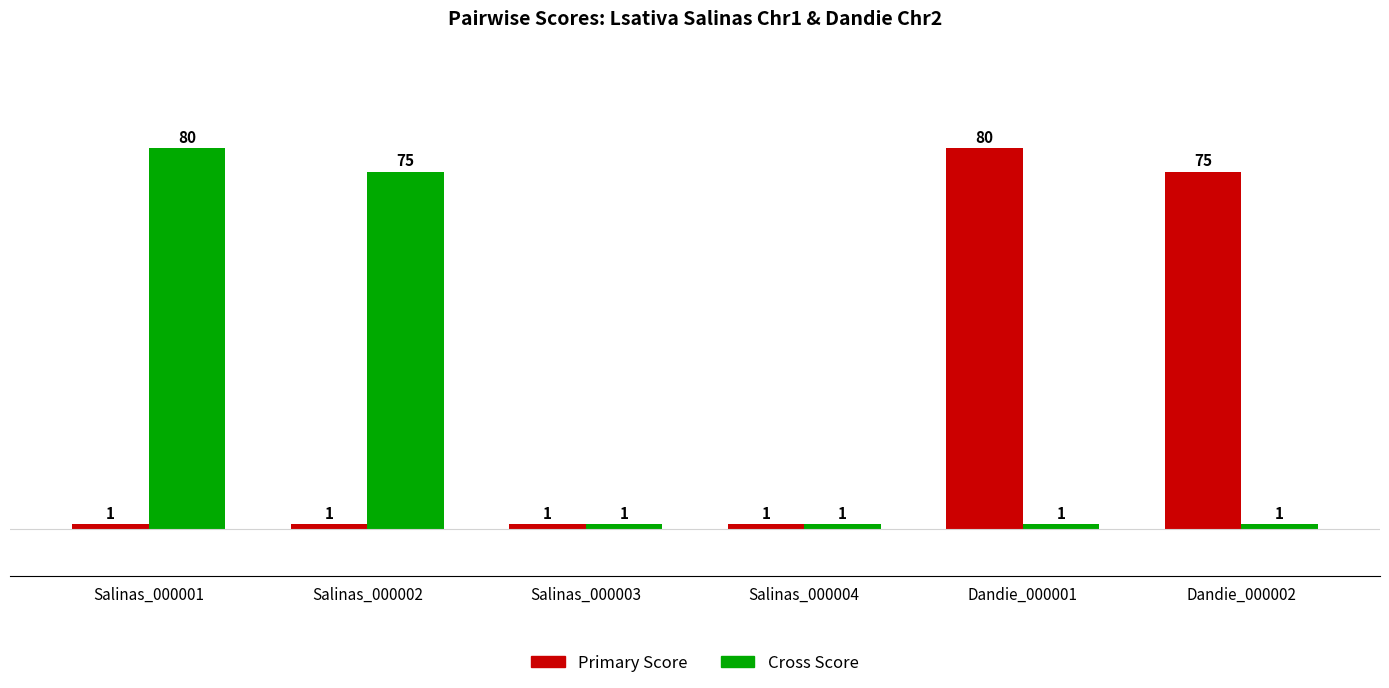

What is the value of the Cross Score bar at the 2nd from the left?

75